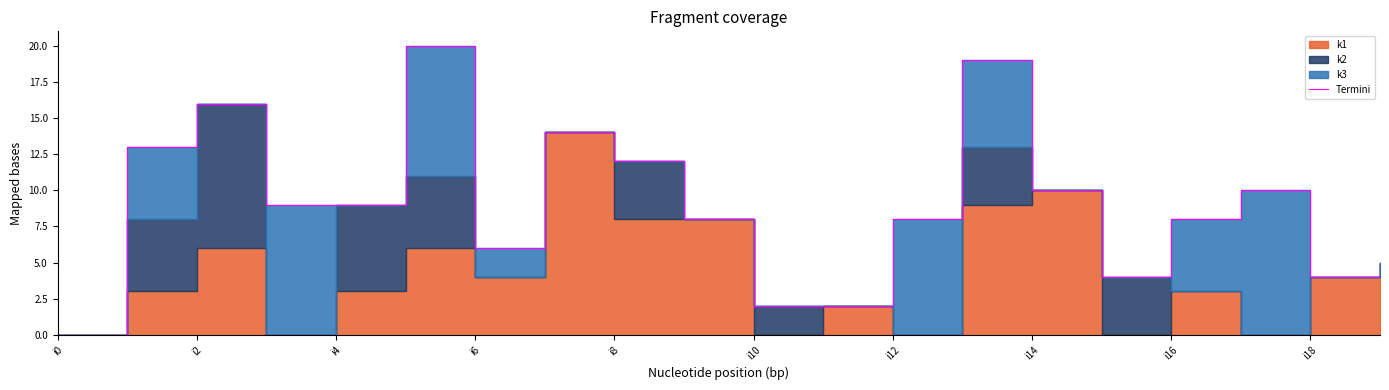

How many data points are less than 9?

10